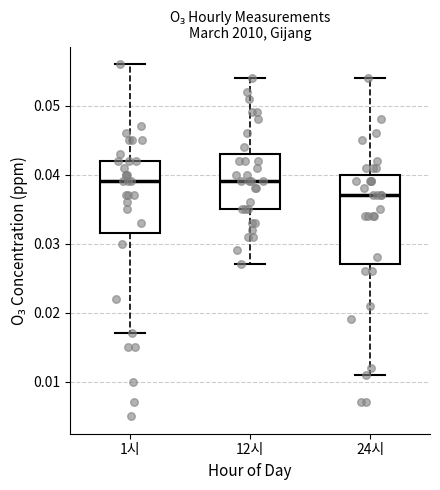

Where is the lower edge of the box for 24시 on the y-axis? The values are not printed on the chart, so give them approximately, as read against the axis.

0.027